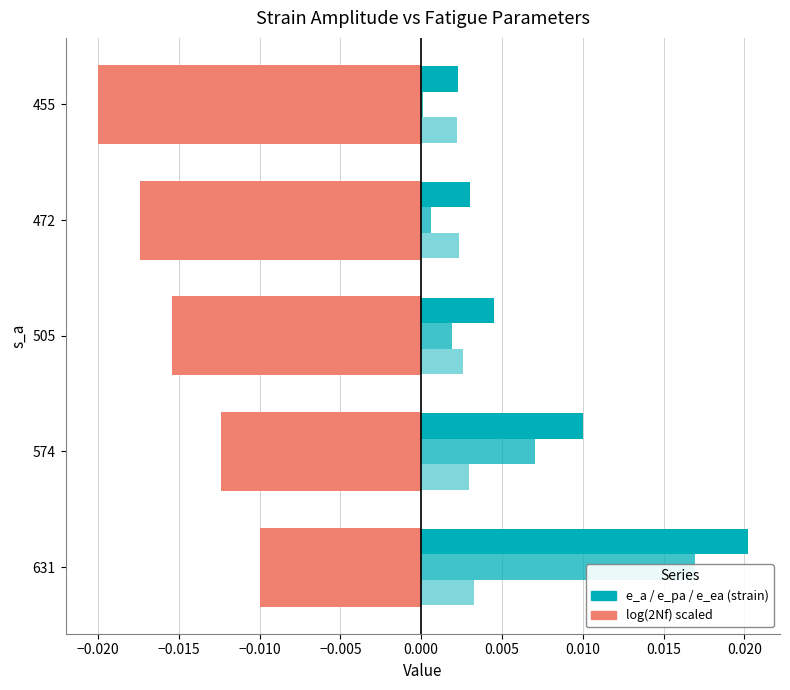

What are all the series names shown in the legend?

e_a, e_pa, e_ea, log(2Nf) [scaled]